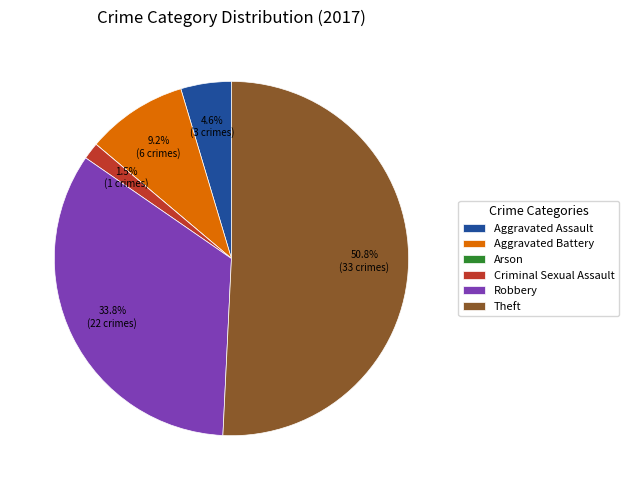

Between Theft and Aggravated Battery, which is larger?

Theft